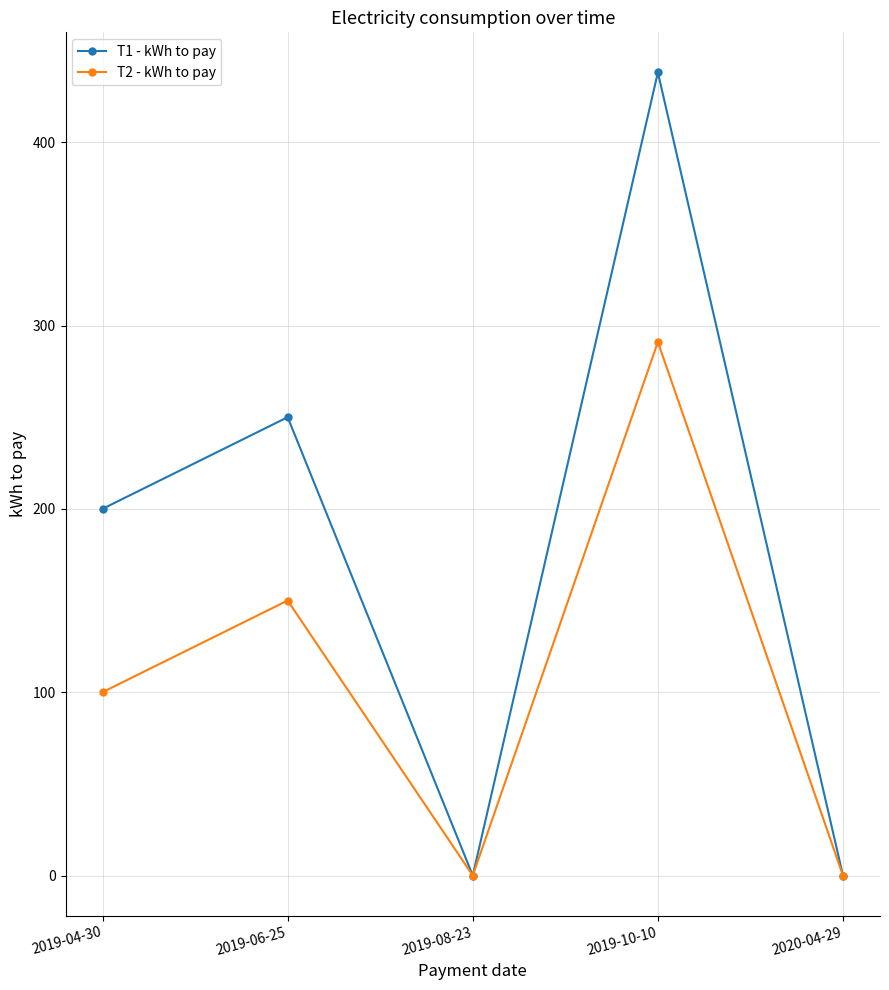

What is the difference between the T2 - kWh to pay values at 2019-10-10 and 2020-04-29?

291